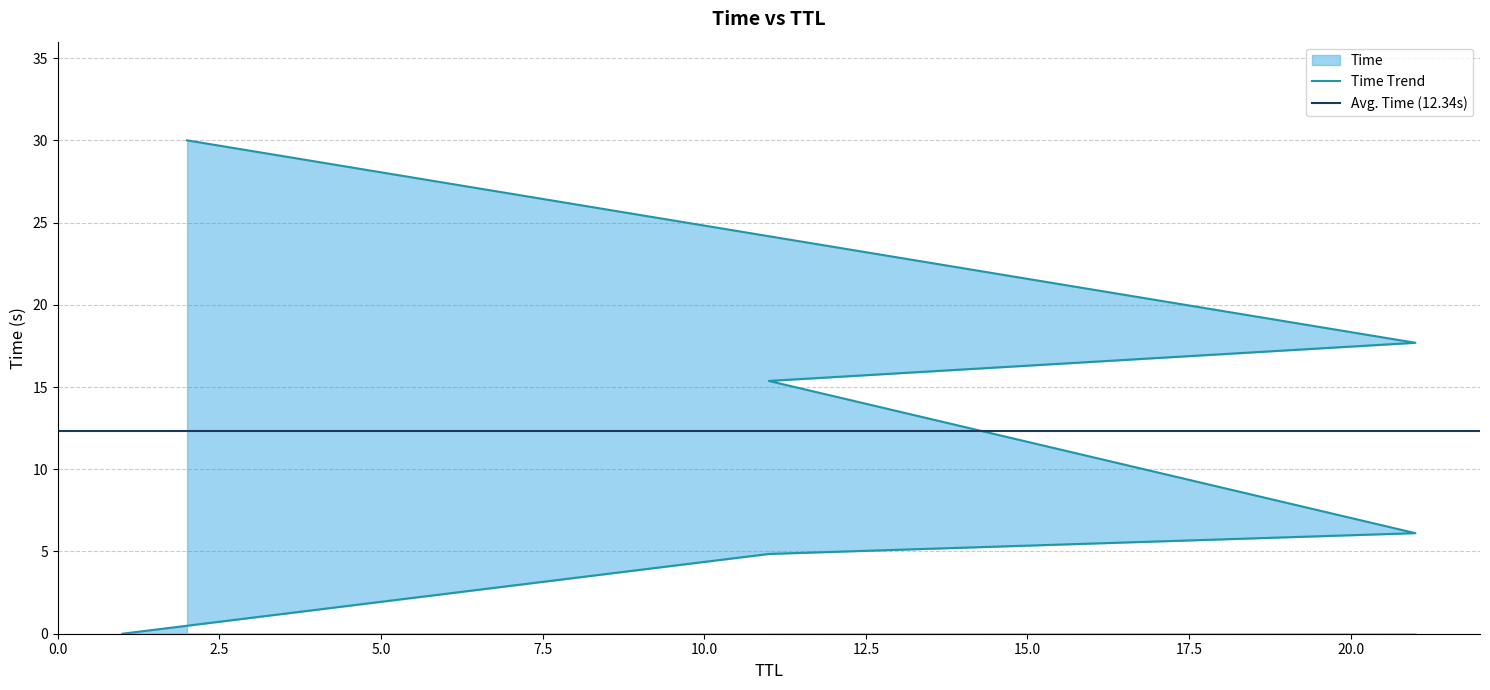

Where does the data first go above 15?

11